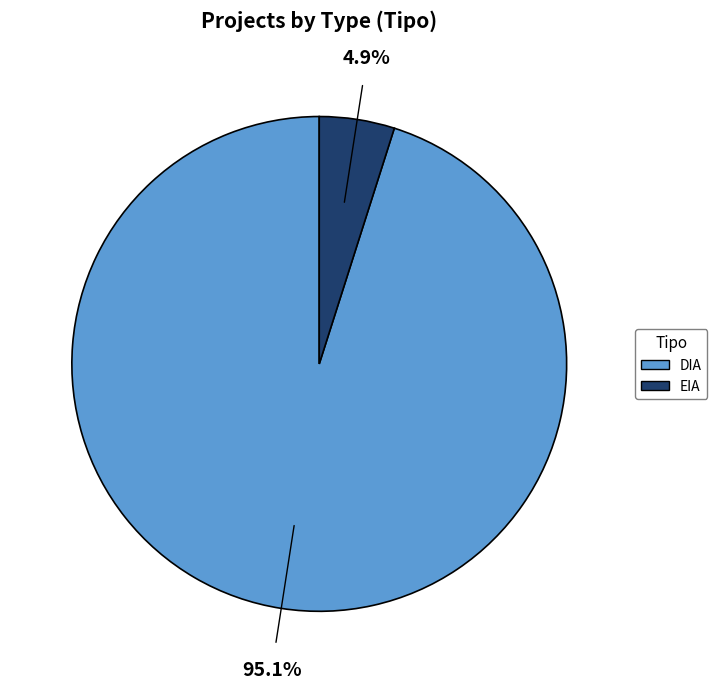

To the nearest percent, what portion does DIA represent?

95%